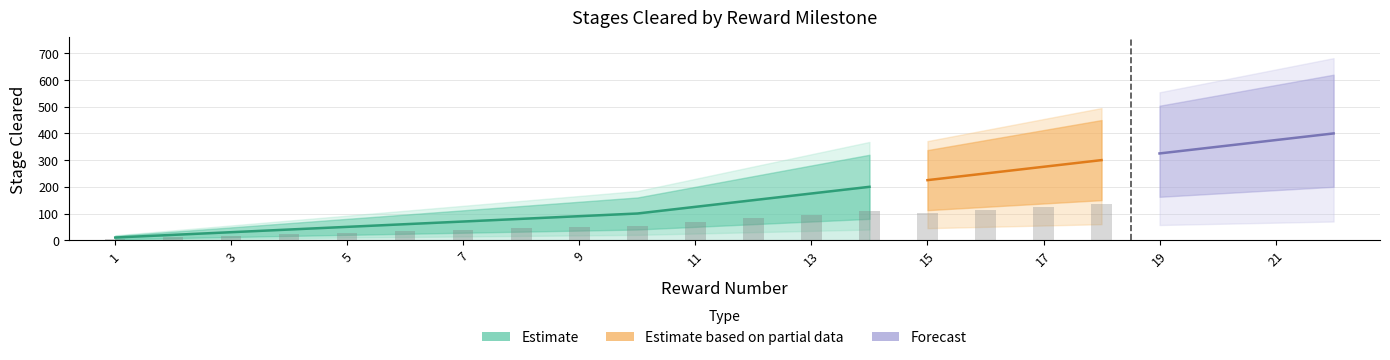

What is the greatest value displayed?

400